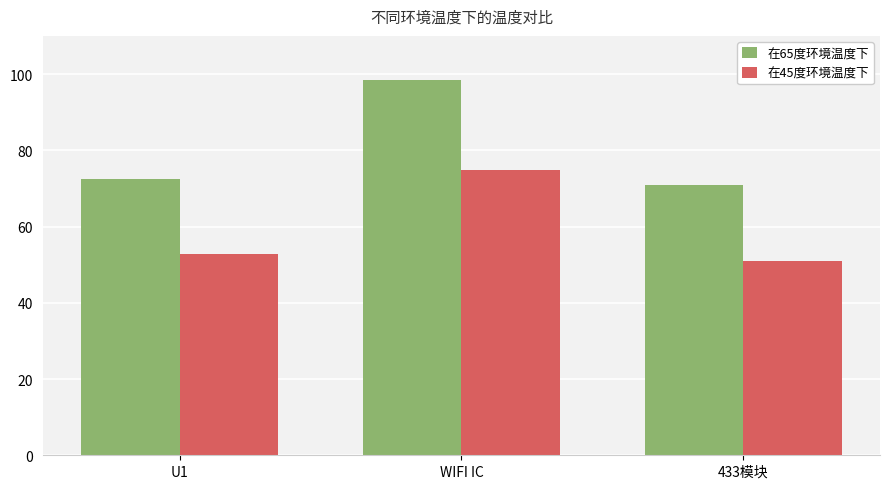

The value of 在65度环境温度下 at WIFI IC is 98.4. True or false?

True